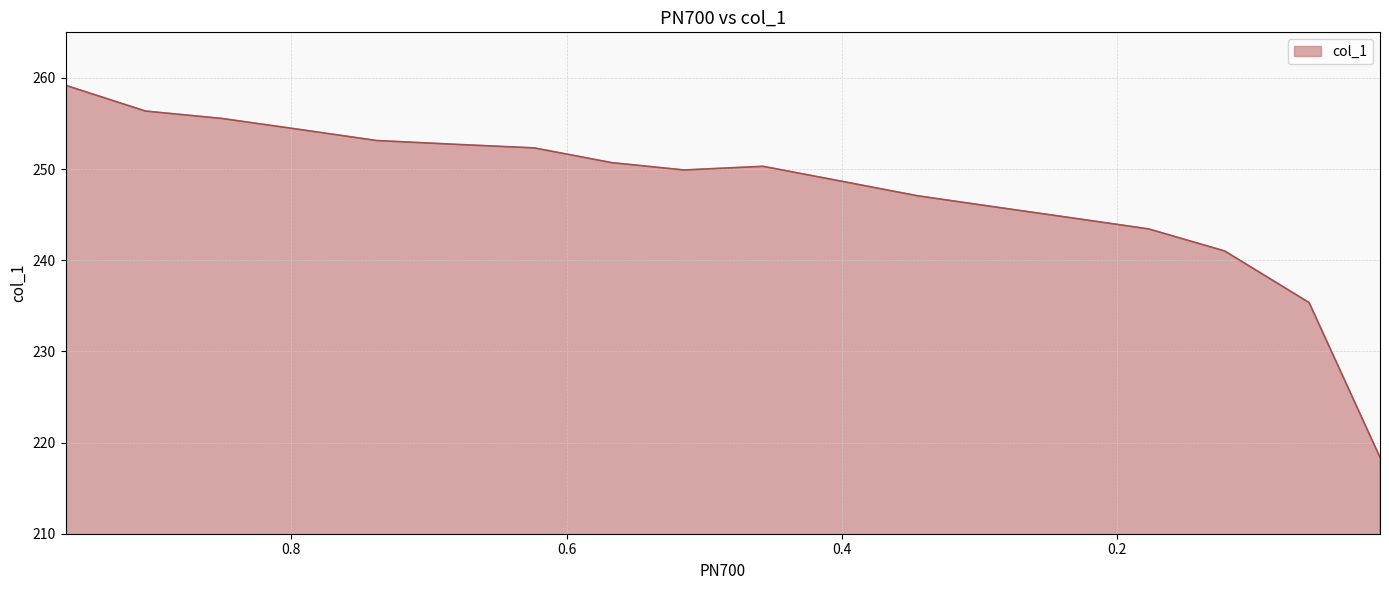

Reading right to left, list all the values displayed in this chart.

218.4	235.4	241.0	243.4	244.6	245.9	247.1	248.7	250.3	249.9	250.7	252.3	252.7	253.1	254.3	255.6	256.4	259.2